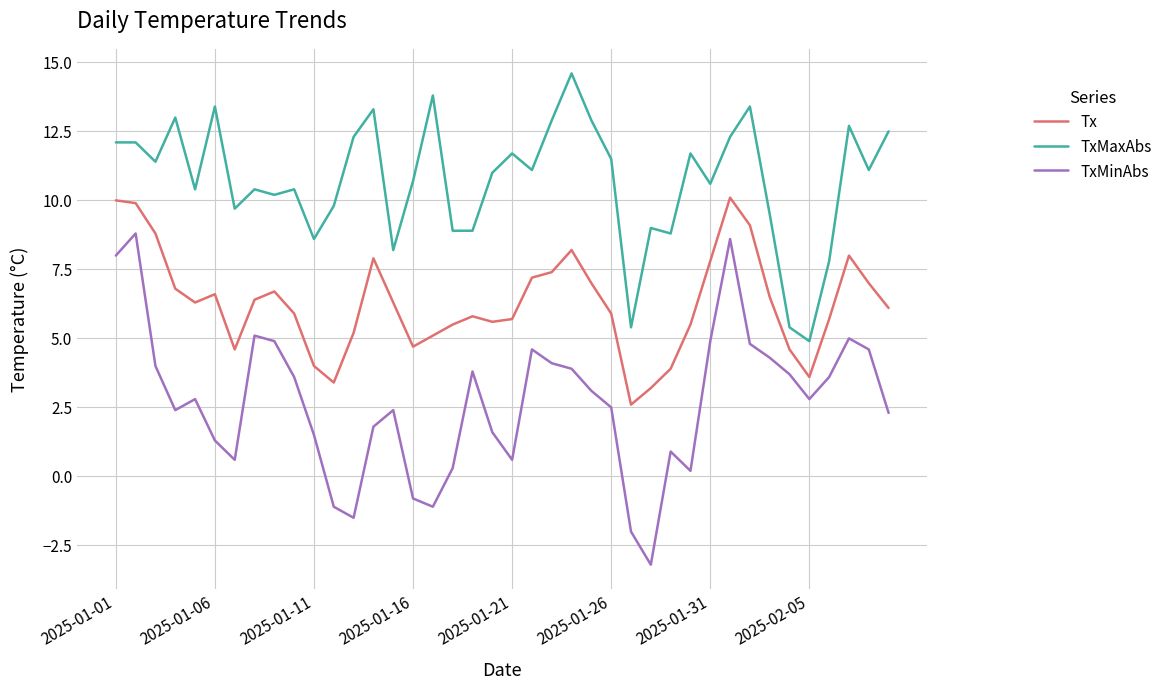

What is the greatest value displayed?

14.6